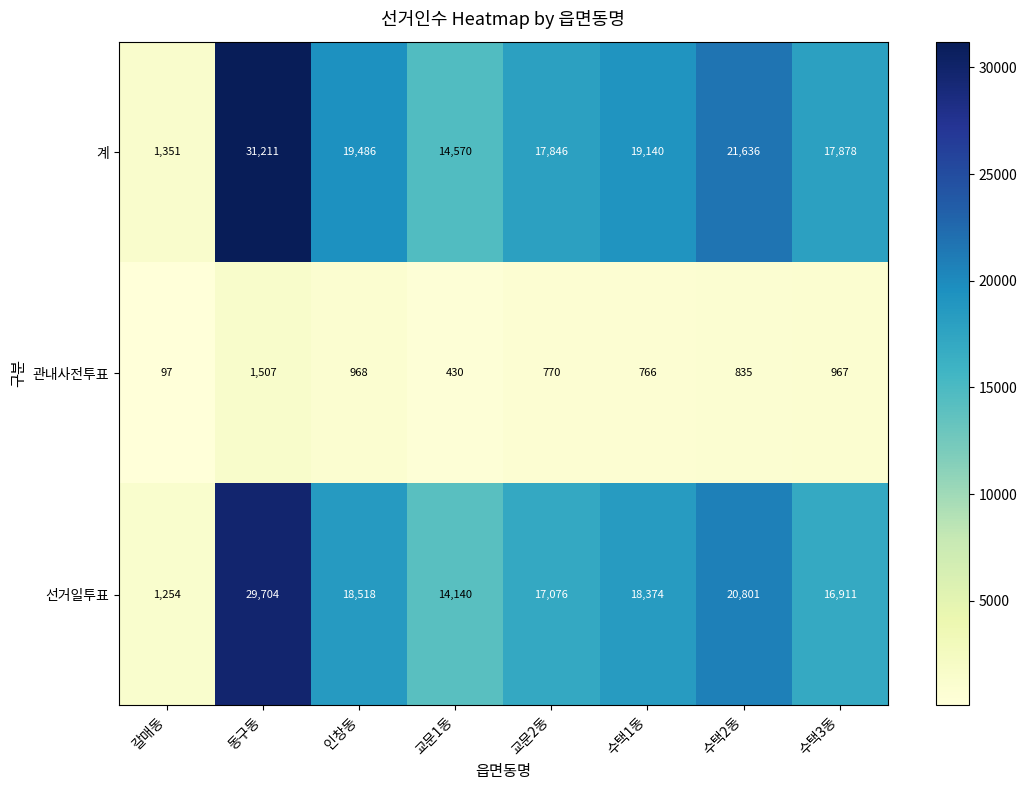

What is the difference between the second highest and second lowest values in the 계 series?

7066